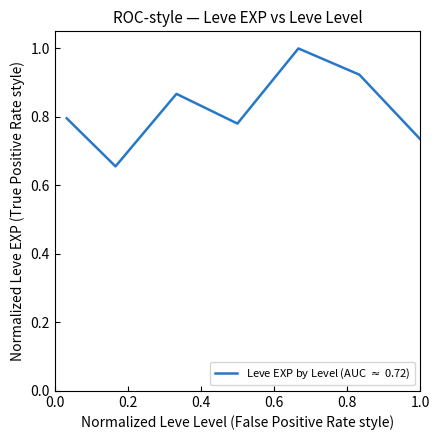

What is the maximum value shown in the chart?

1.0